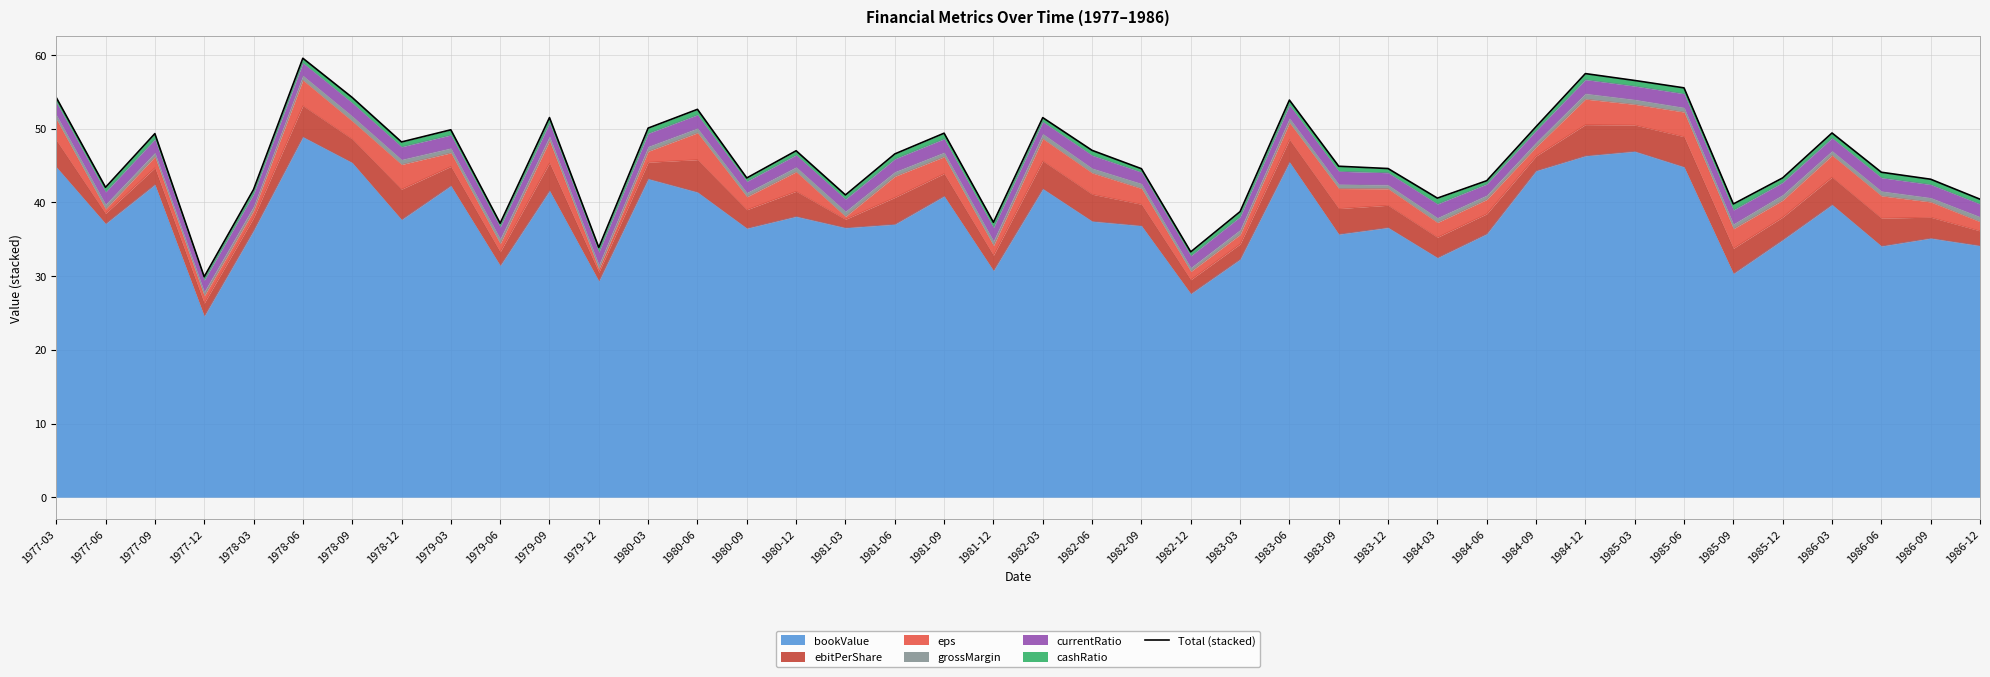

How many values exceed 46?

20